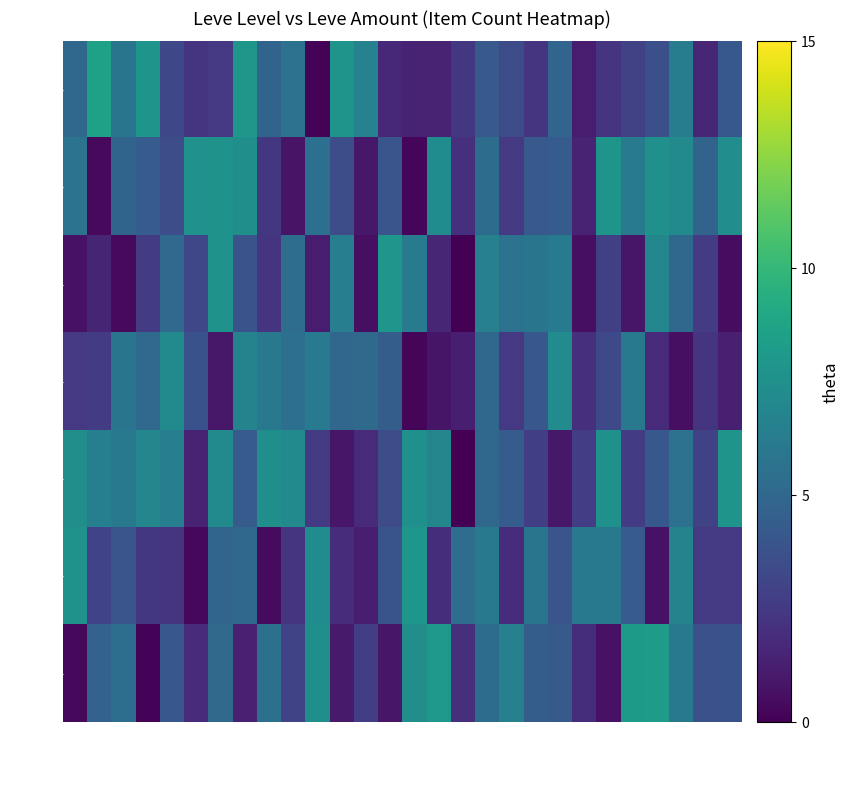

Which label corresponds to the largest value in the chart?

114